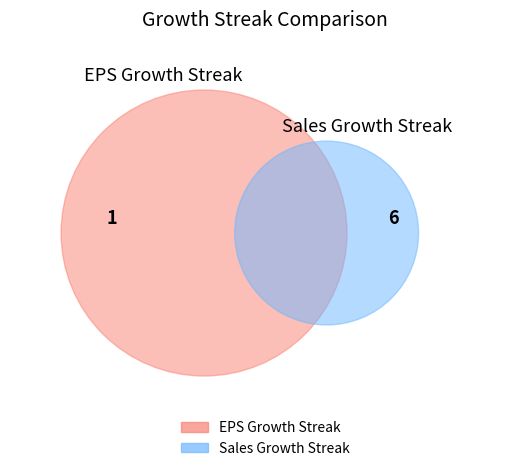

Does any single category account for the majority?

Yes